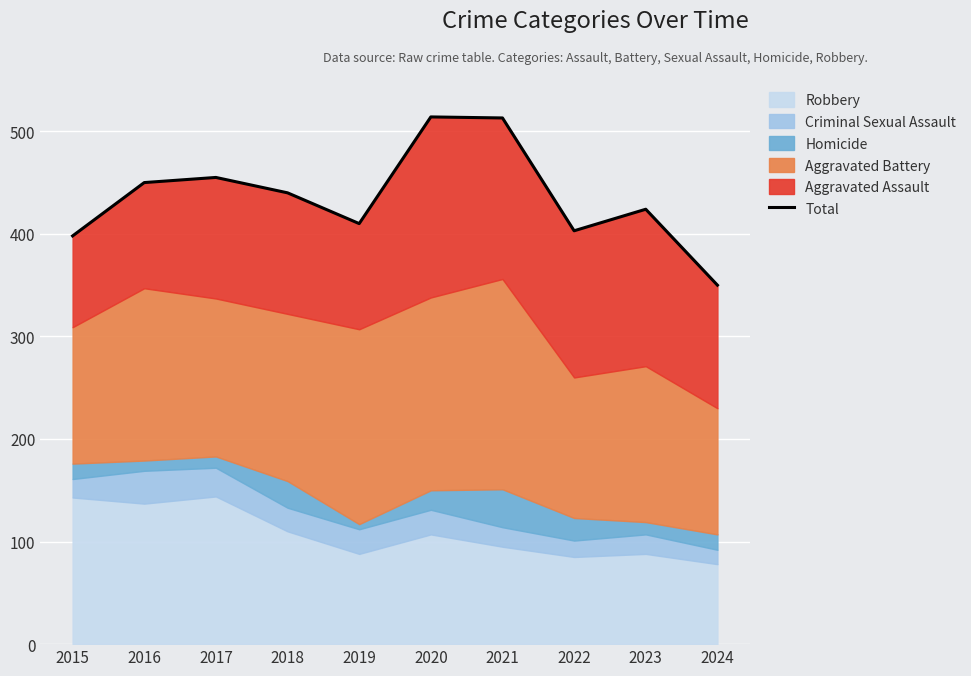

At which category does the data reach its first local peak?

2017